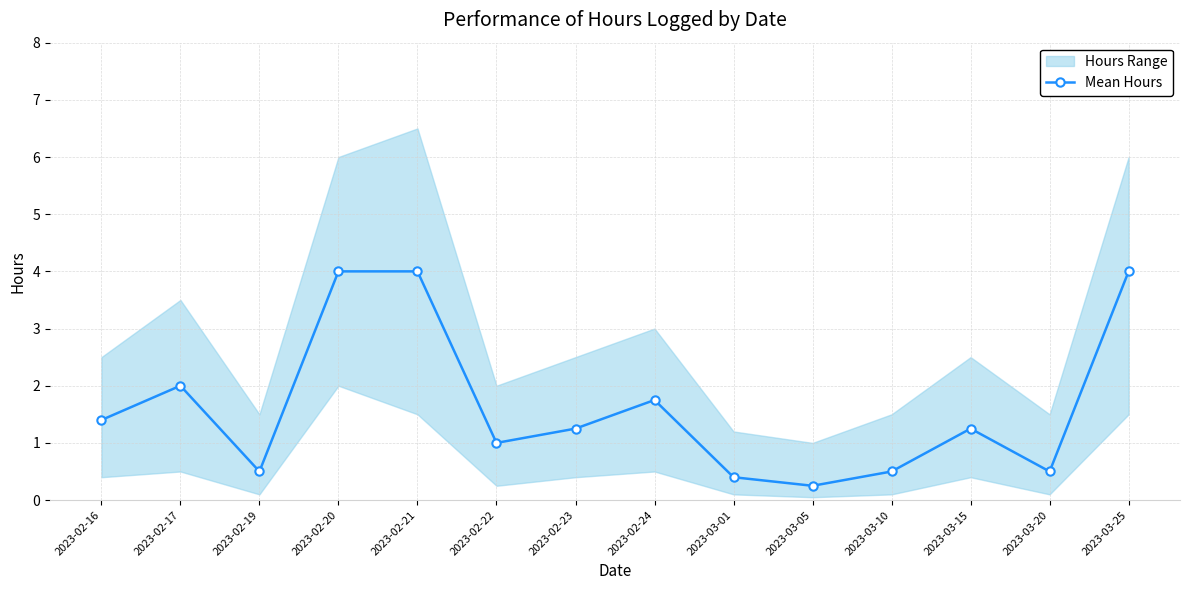

Does the chart display data point markers on the line(s)?

Yes